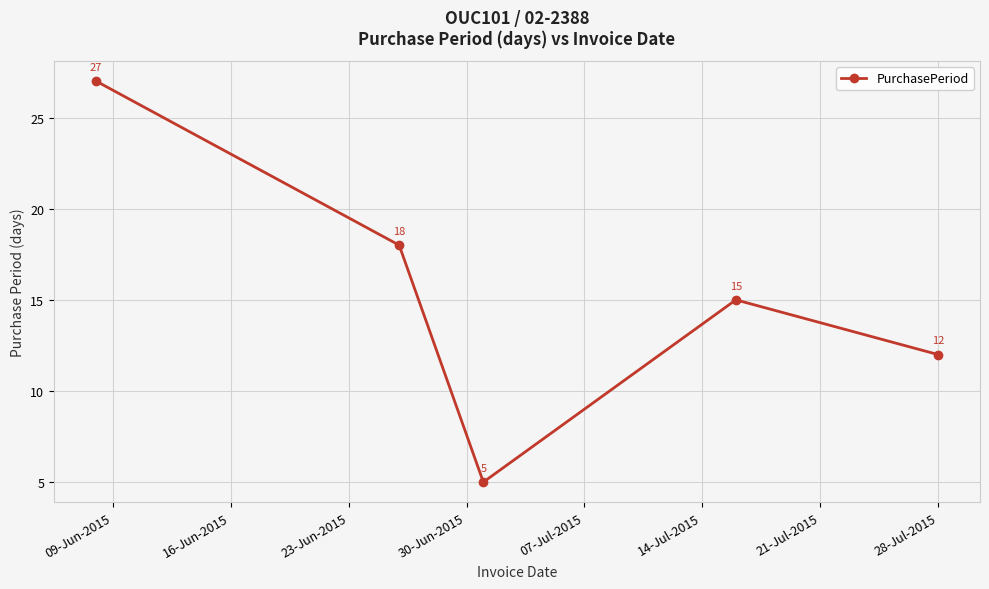

Reading right to left, what are all the values shown in this chart?

12	15	5	18	27